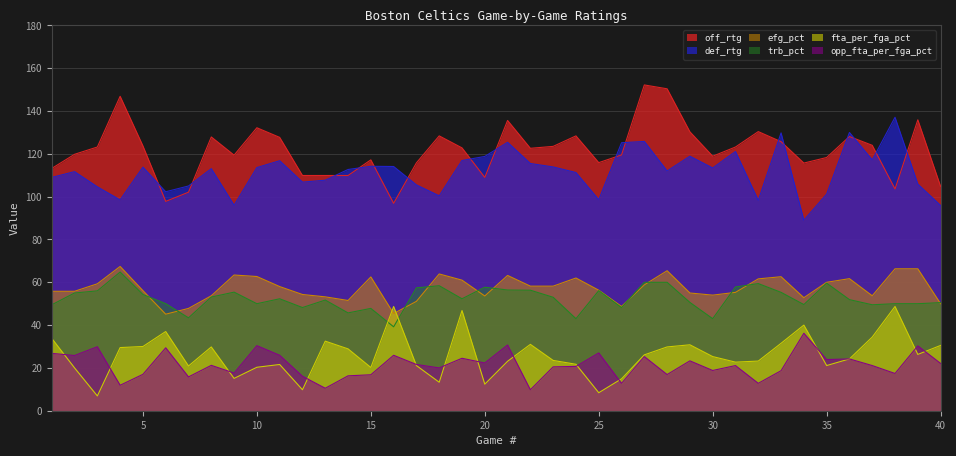

Which series has the largest total across all categories?

off_rtg